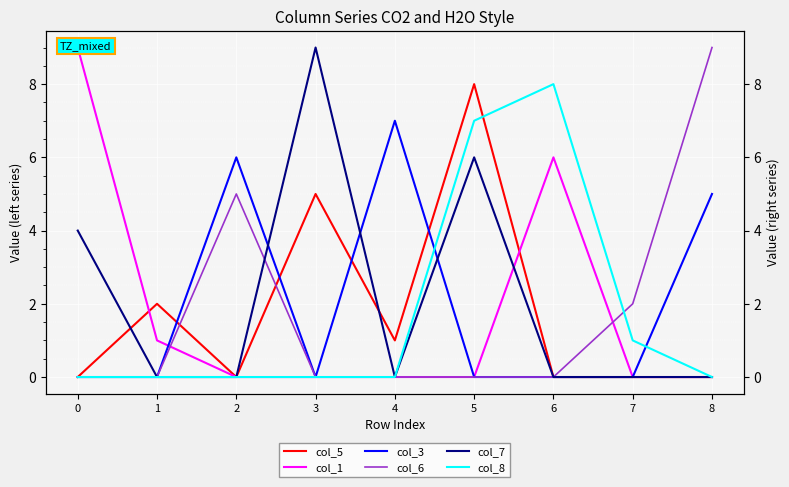

How many interior local valleys does the col_3 series have?

1